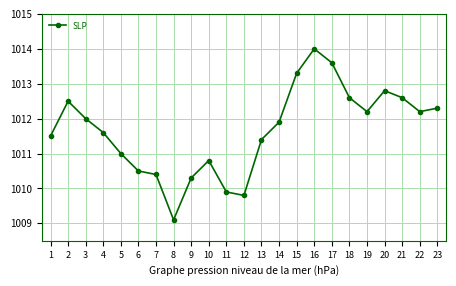

What is the value of the 12th point from the left?

1009.8